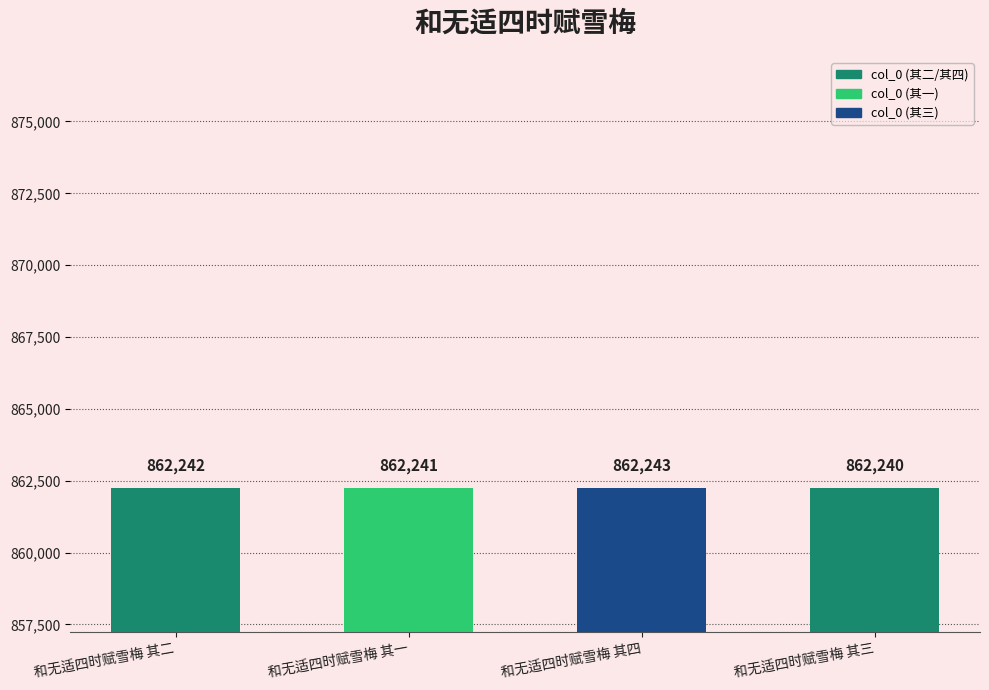

What is the change in value from 和无适四时赋雪梅 其二 to 和无适四时赋雪梅 其一?

-1